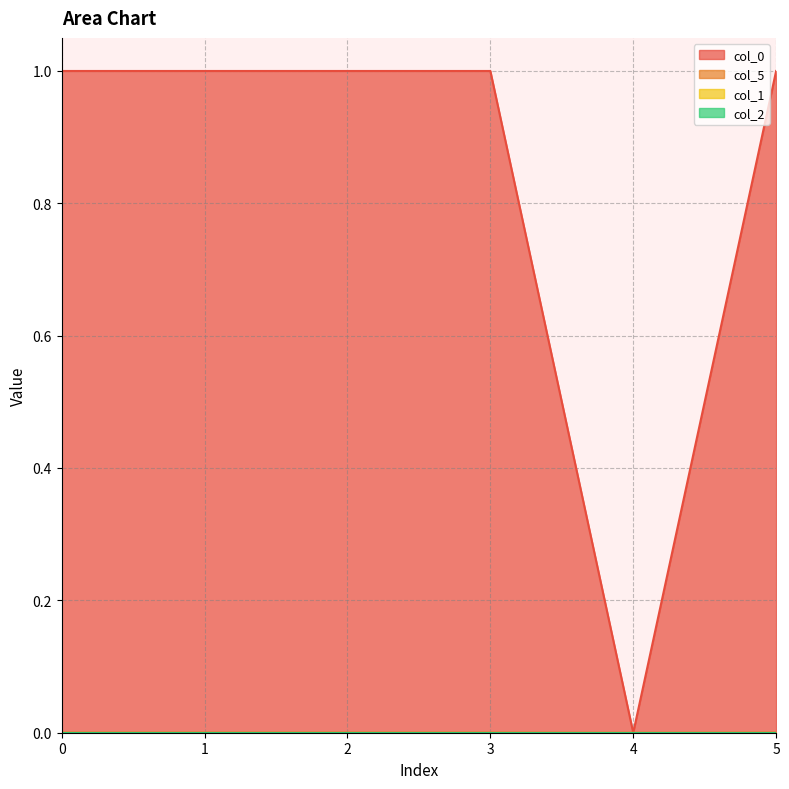

At which category is the sum across all series the highest?

1